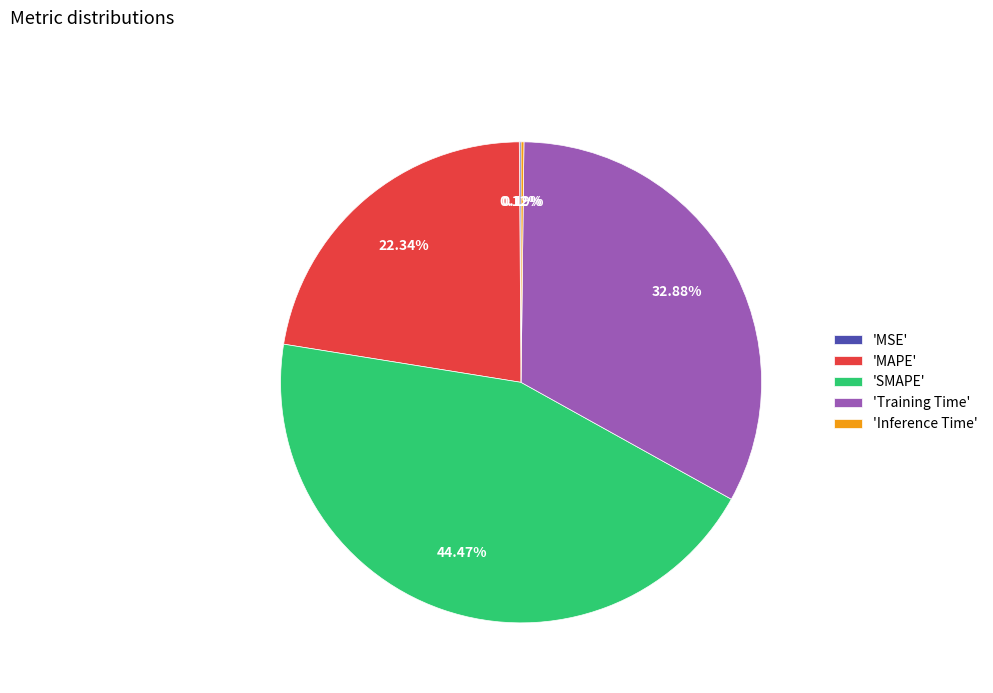

Between 'SMAPE' and 'Training Time', which is larger?

'SMAPE'